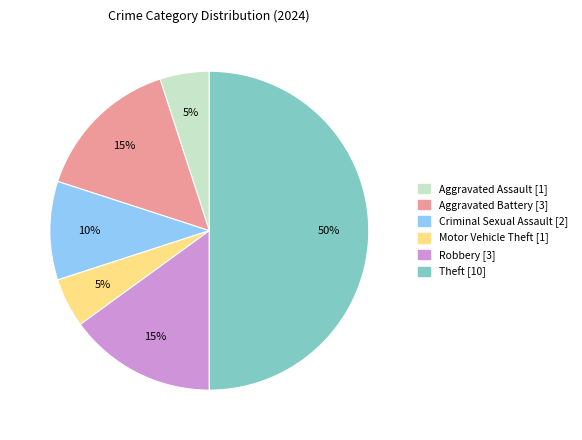

To the nearest percent, what is the average slice percentage?

17%